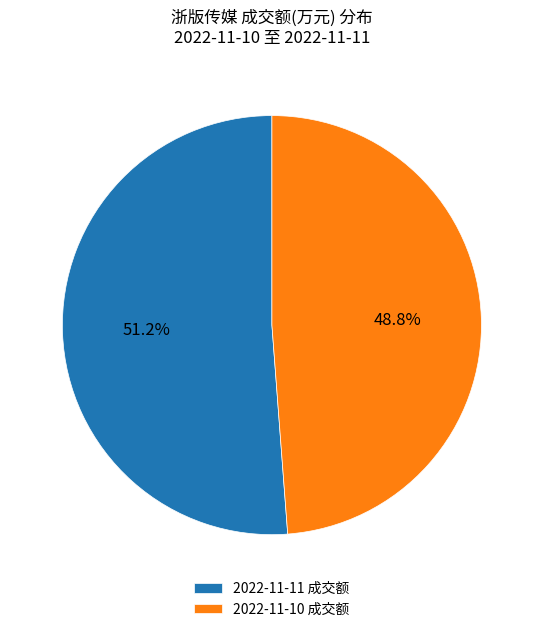

Count the number of slices in the pie.

2